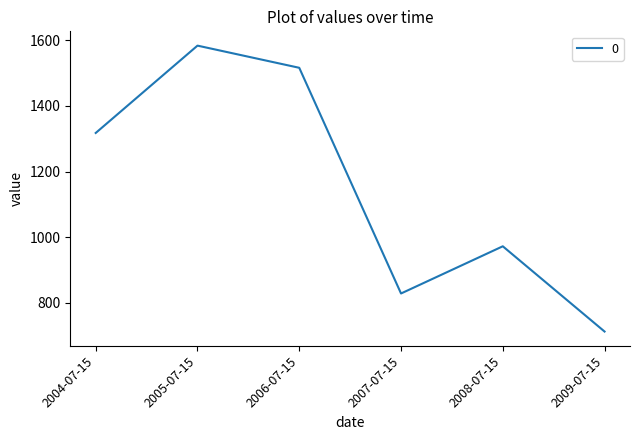

Read the value at 2009-07-15.

712.8